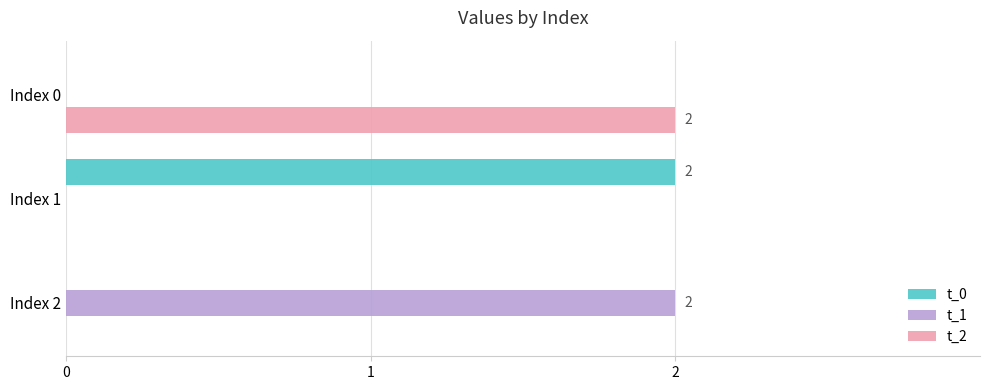

True or false: t_2 has a value of 0 at Index 2.

True